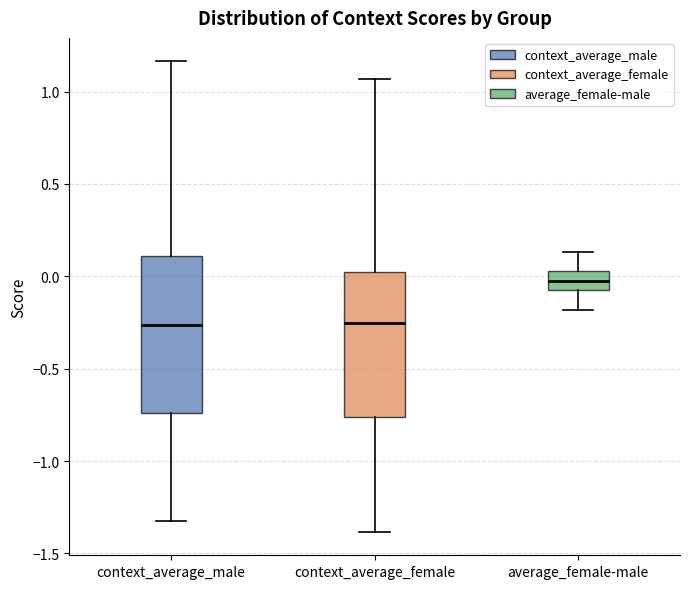

Which box's median line is the highest?

average_female-male